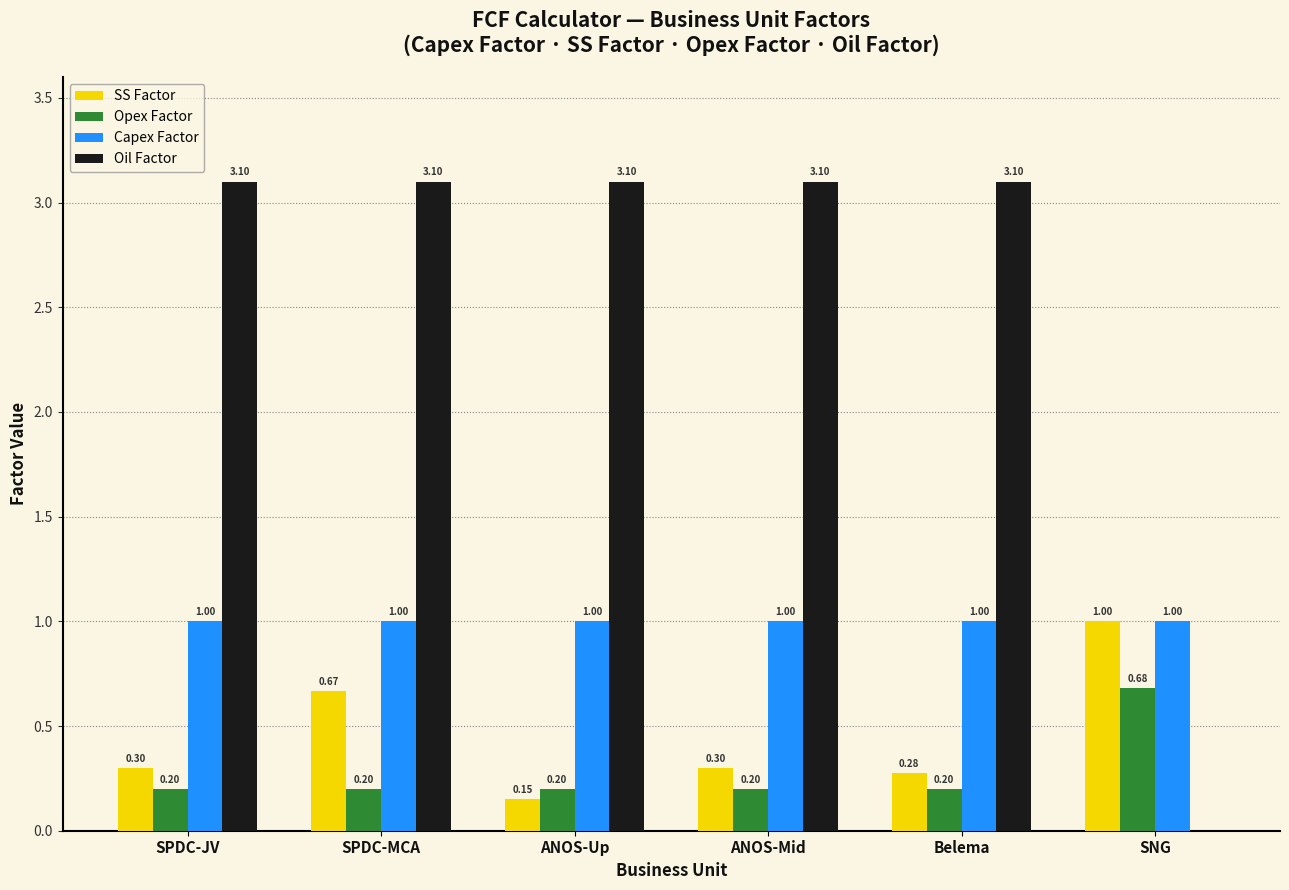

Which series has the largest total across all categories?

Oil Factor